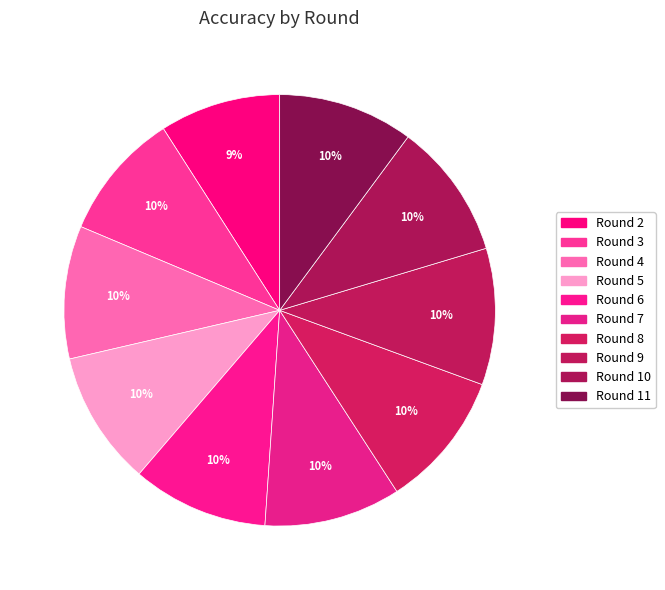

Count the number of slices in the pie.

10